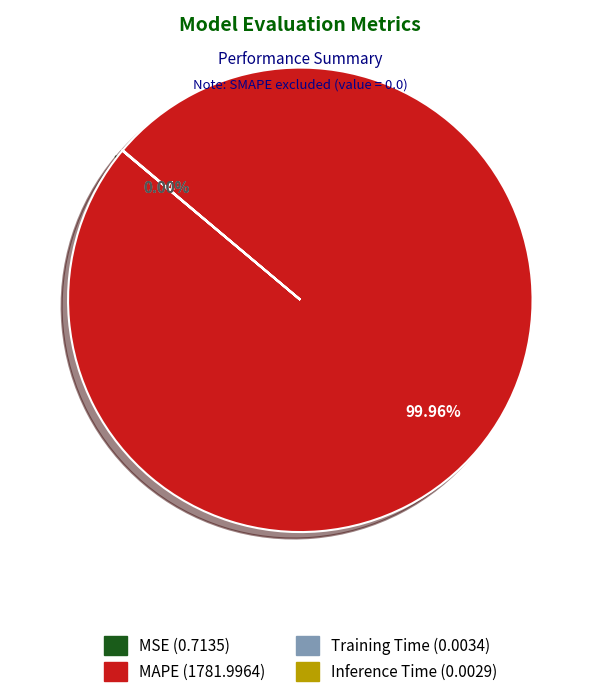

Is MAPE the majority of the pie?

Yes